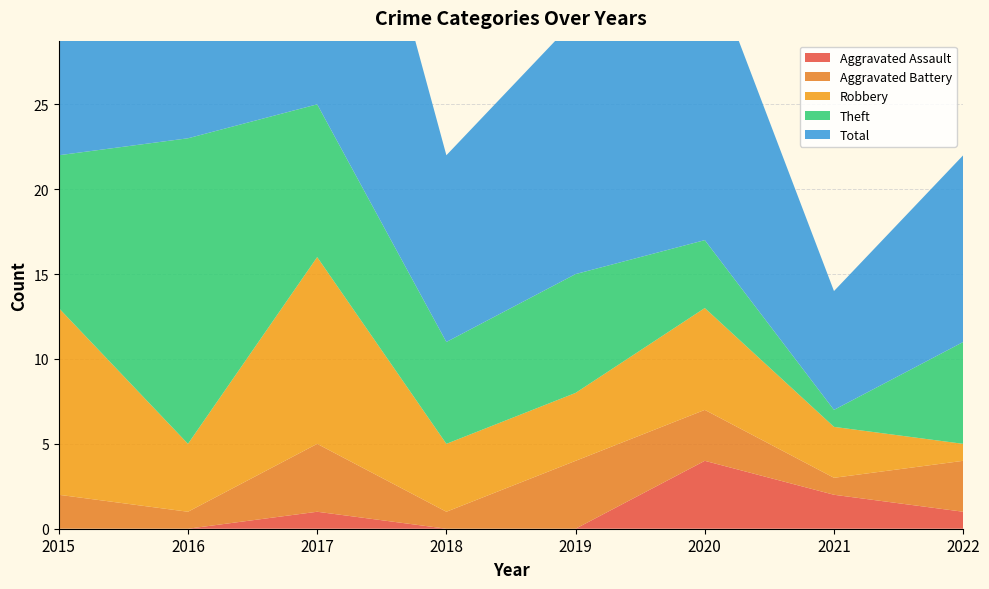

Reading right to left, list all the values displayed in this chart.

Aggravated Assault: 1	2	4	0	0	1	0	0
Aggravated Battery: 3	1	3	4	1	4	1	2
Robbery: 1	3	6	4	4	11	4	11
Theft: 6	1	4	7	6	9	18	9
Total: 11	7	17	15	11	25	23	23